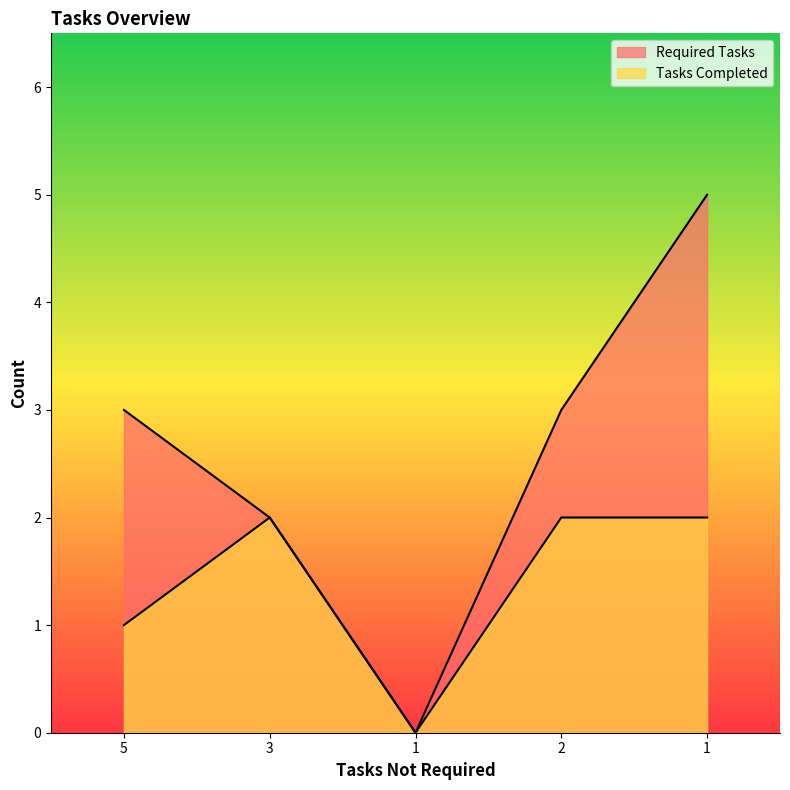

Does the chart have visible grid lines?

No